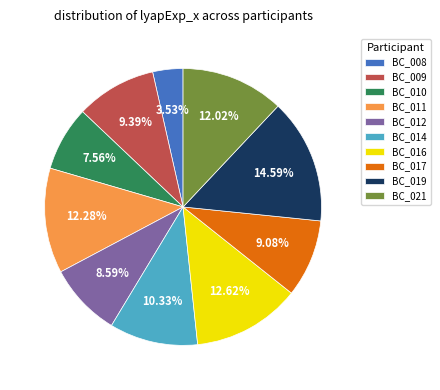

What is the ratio of the value at BC_008 to the value at BC_017?

0.4